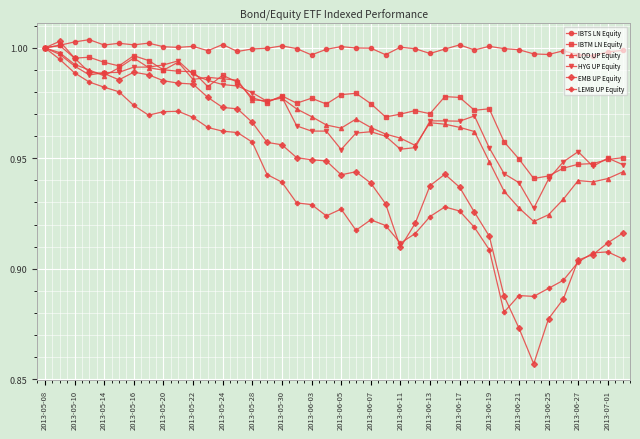

Which series has the widest spread of values?

EMB UP Equity